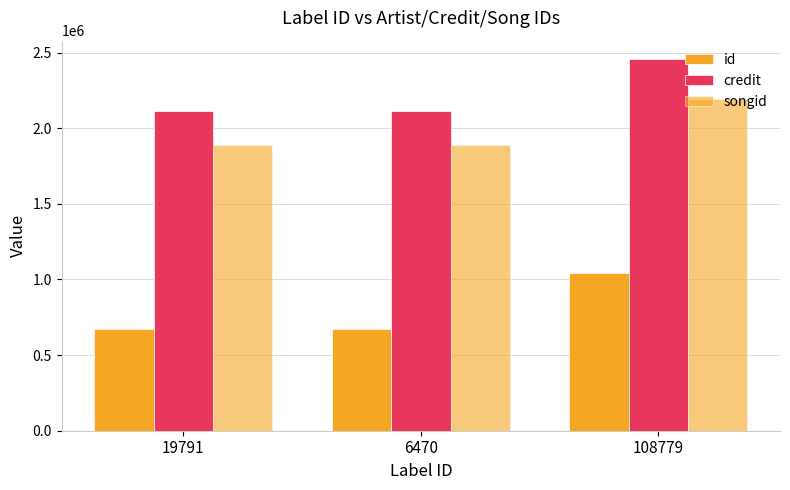

Is the value of id at 19791 greater than the value of credit at 19791?

No